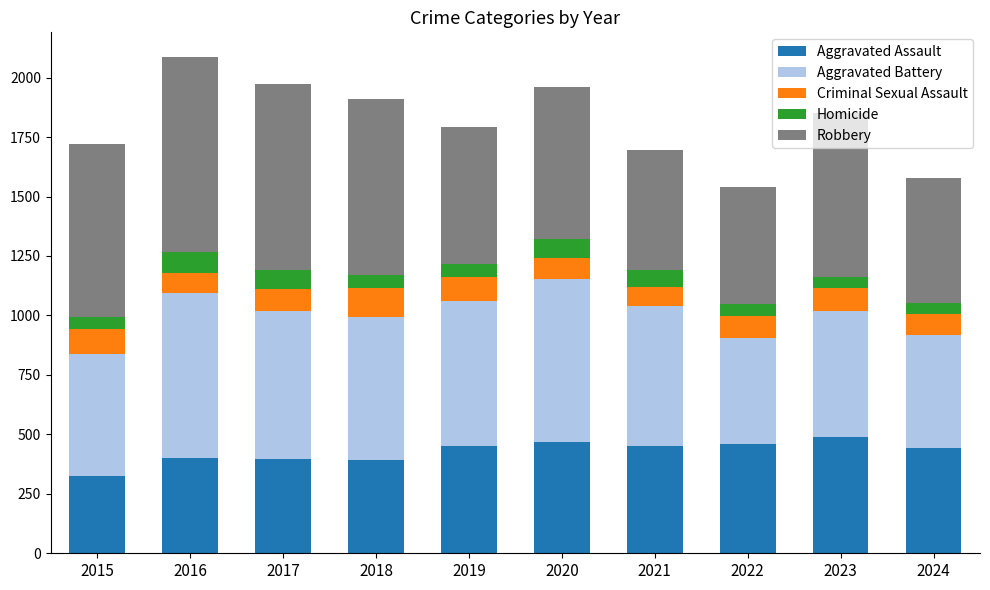

What are all the series names shown in the legend?

Aggravated Assault, Aggravated Battery, Criminal Sexual Assault, Homicide, Robbery